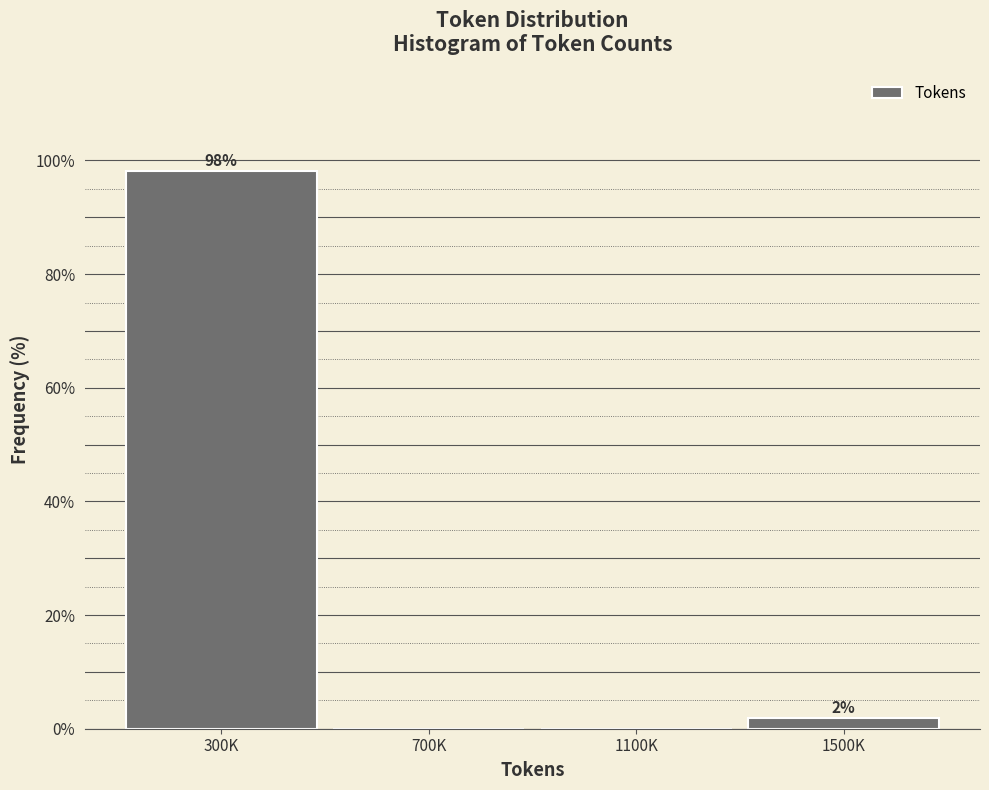

Where does the data first go above 1?

300K